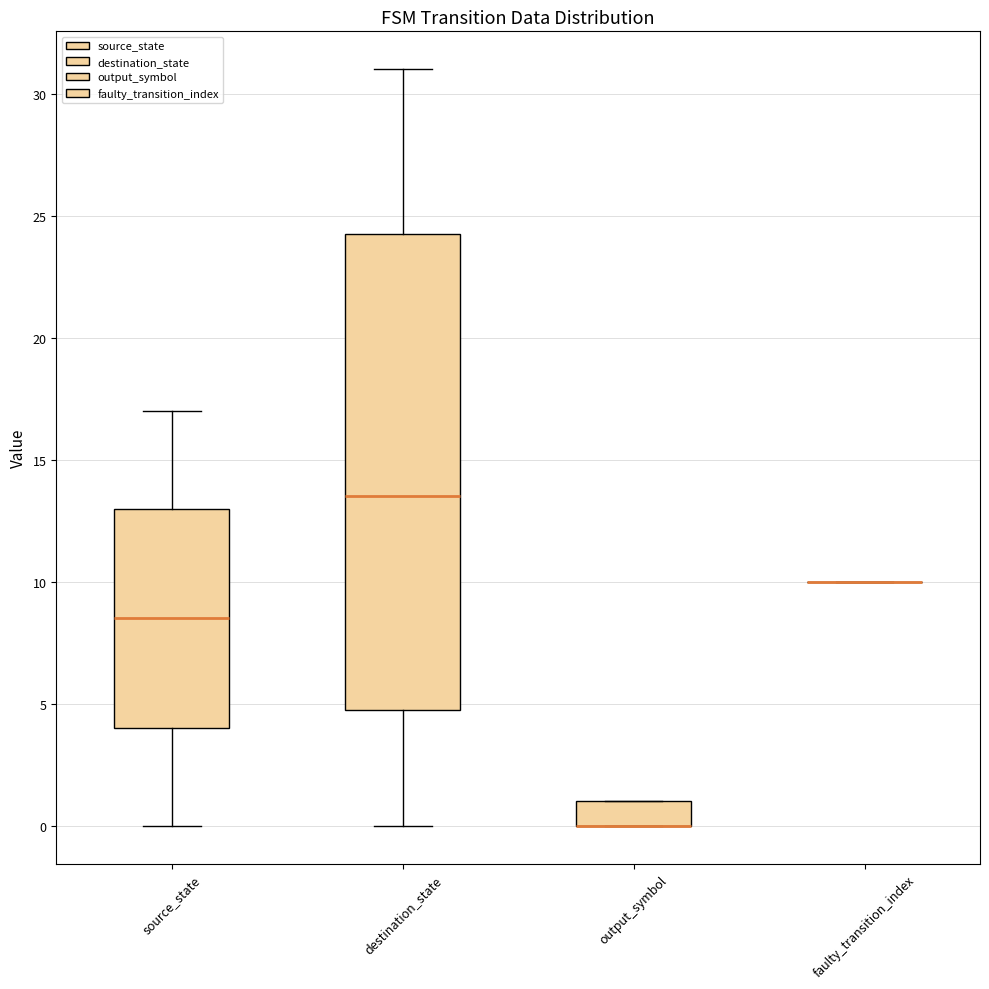

Comparing the boxes themselves (not the whiskers), which one is the tallest?

destination_state